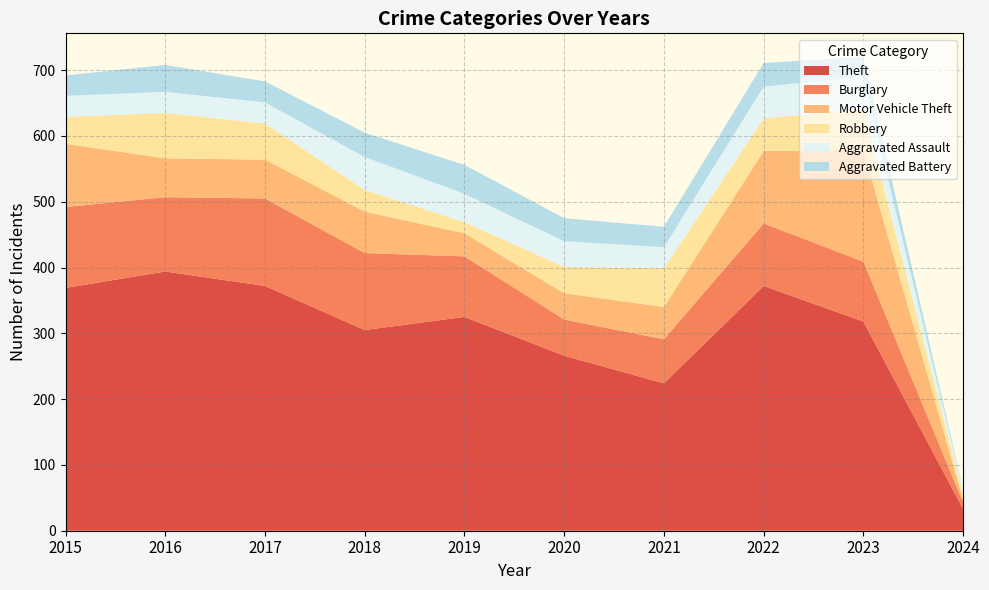

Reading left to right, transcribe all the data shown in this chart.

Theft: 369	394	372	305	325	266	224	372	318	33
Burglary: 123	113	133	117	92	55	67	95	91	10
Motor Vehicle Theft: 96	59	59	63	35	40	49	110	170	4
Robbery: 41	69	55	33	17	40	59	50	61	9
Aggravated Assault: 32	32	32	50	43	39	32	48	50	5
Aggravated Battery: 31	41	32	37	44	35	31	36	30	2